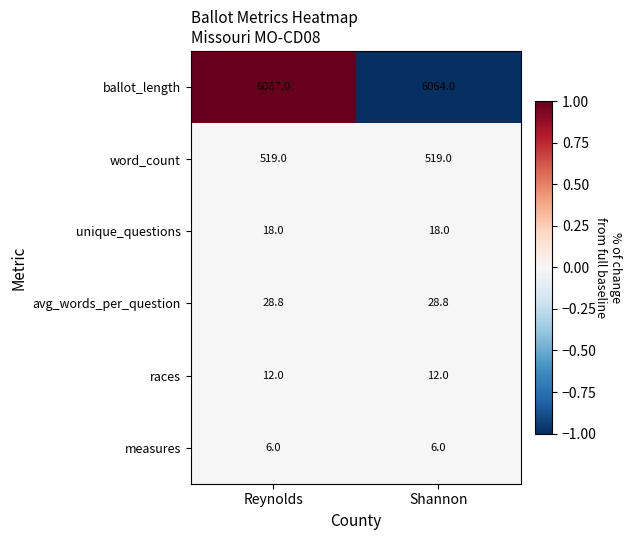

Reading left to right, transcribe all the data shown in this chart.

ballot_length: 6067.0	6064.0
word_count: 519.0	519.0
unique_questions: 18.0	18.0
avg_words_per_question: 28.8	28.8
races: 12.0	12.0
measures: 6.0	6.0